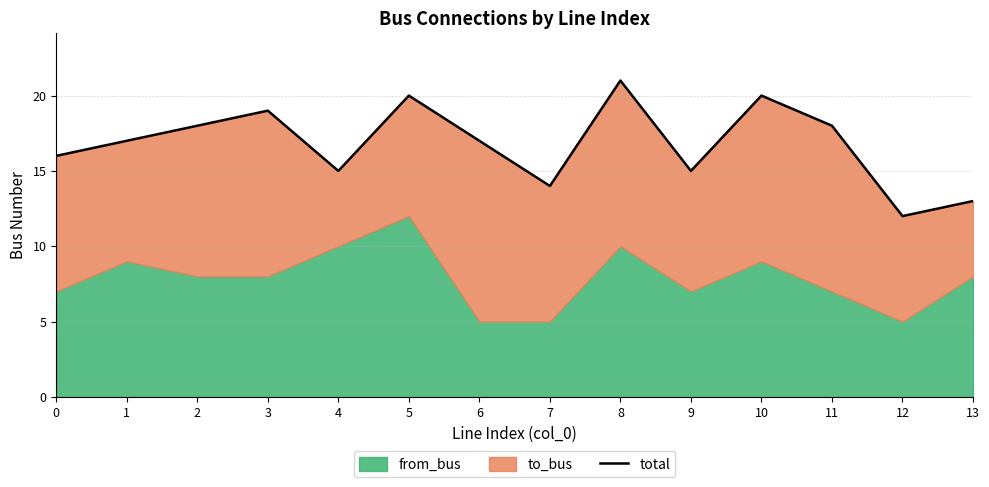

The chart shows a value of 27 at 6. True or false?

False